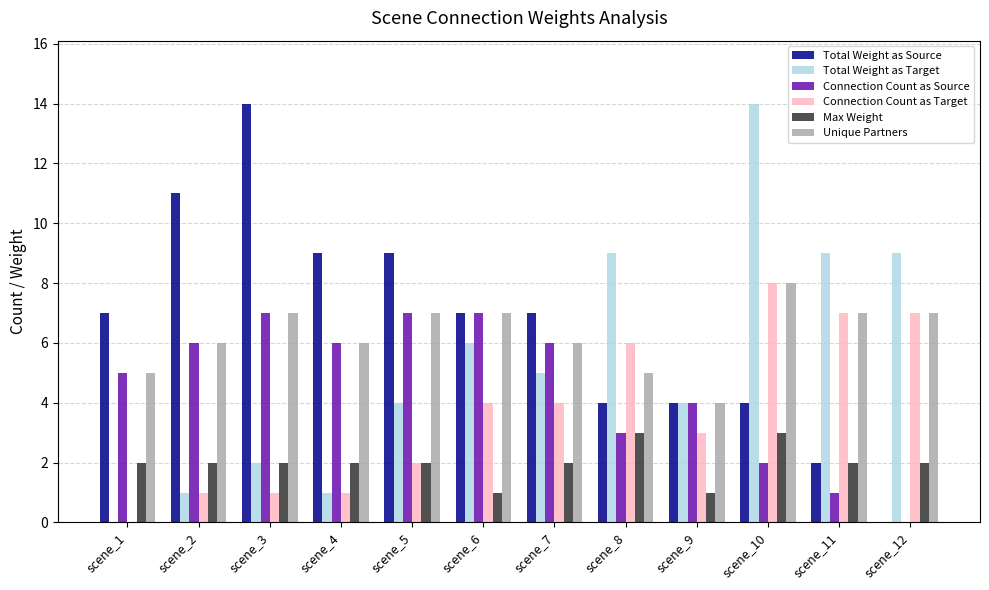

Does the chart contain stacked bars?

No